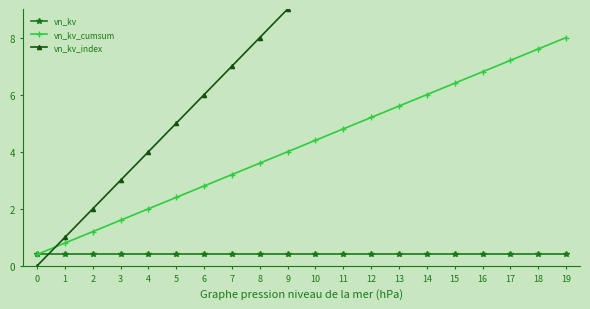

What is the difference between the vn_kv_index values at 18 and 10?

8.0